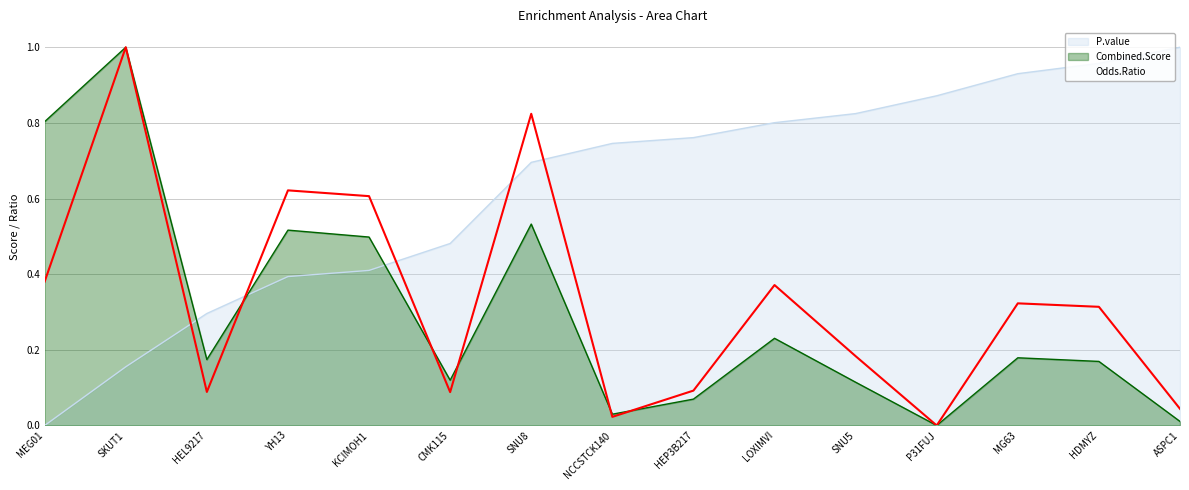

How many lines are shown in the chart?

3